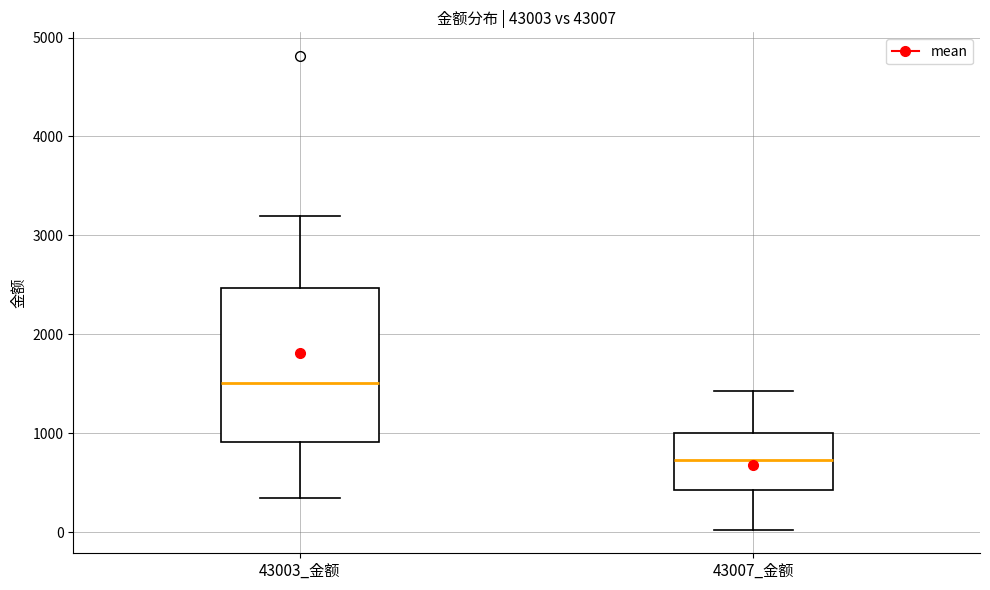

Reading left to right, read every box against the y-axis: the position of its median line, the range the box covers, and the ends of its whiskers. The values are not printed on the chart, so give them approximately, as read against the axis.

43003_金额: median 1500, box 900 to 2500, whiskers 400 to 3200
43007_金额: median 700, box 400 to 1000, whiskers 0 to 1400